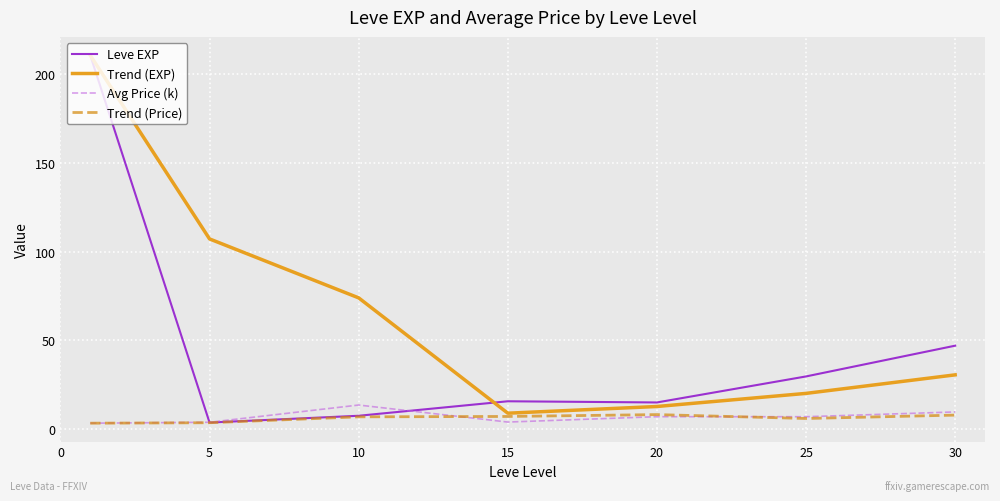

Which series has the largest total across all categories?

Trend (EXP)